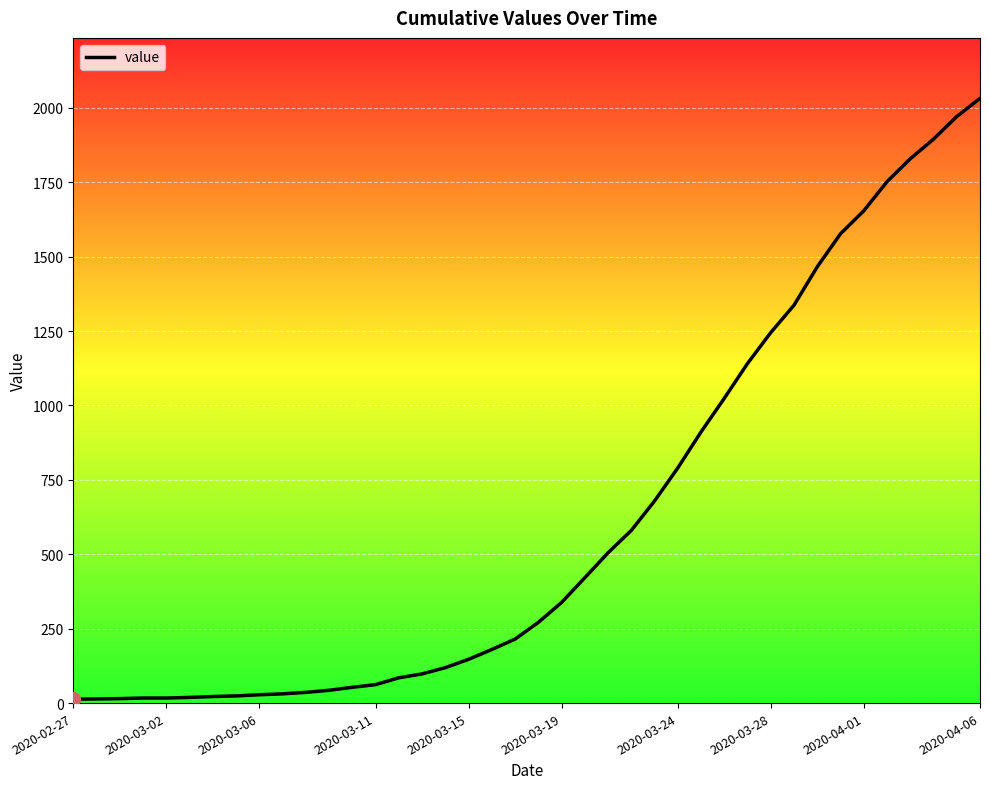

Between 2020-03-02 and 2020-03-19, which is larger?

2020-03-19